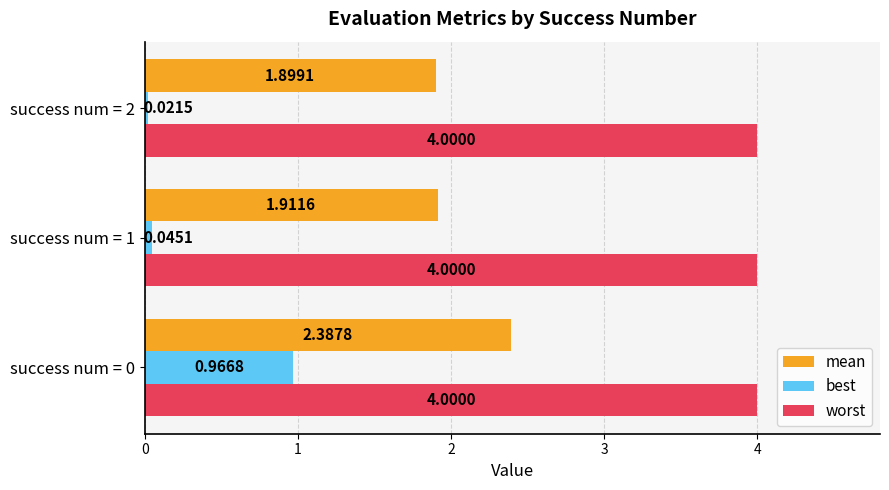

Which series has the largest range (max minus min)?

best